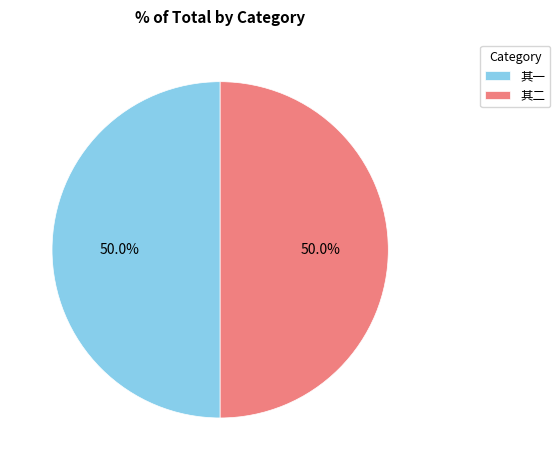

What is the ratio of the value at 其二 to the value at 其一?

1.0